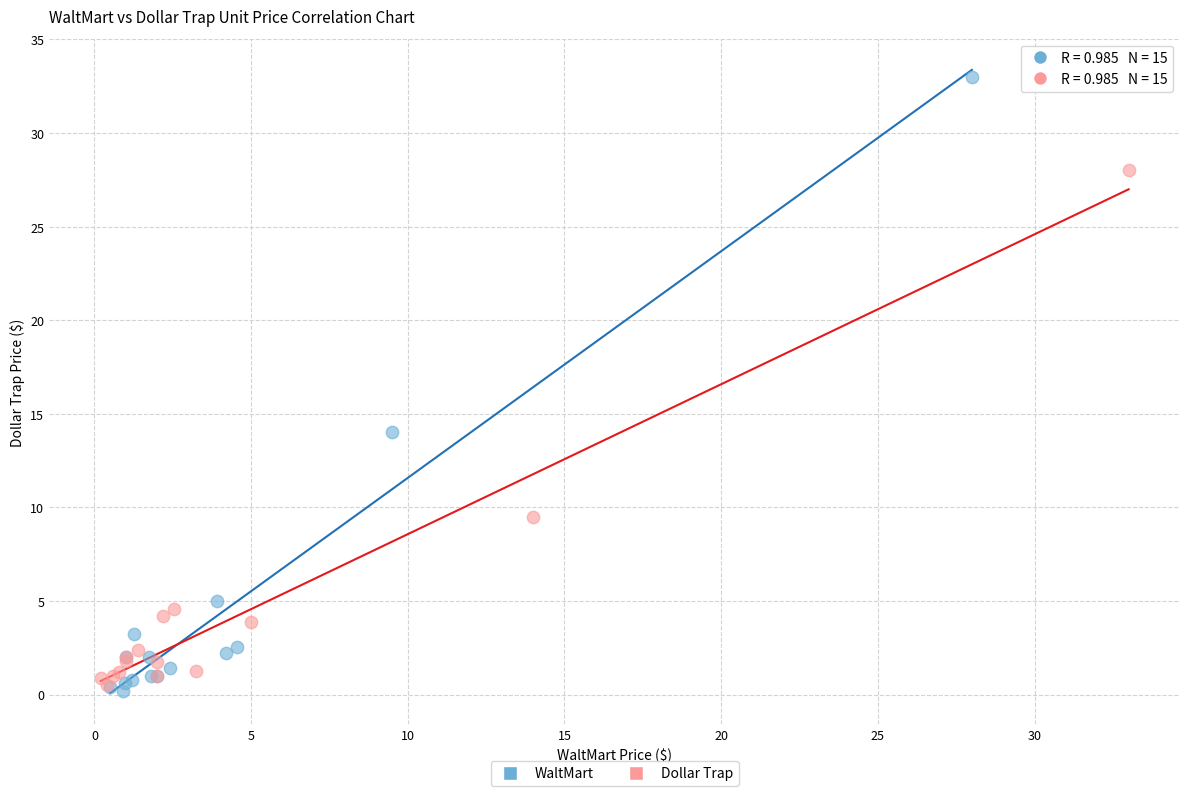

What are all the series names shown in the legend?

WaltMart, Dollar Trap